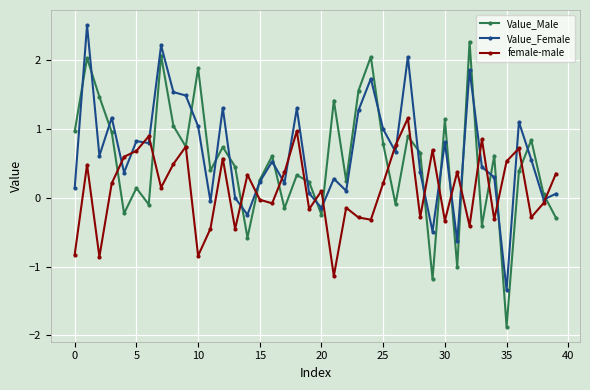

Does the chart display data point markers on the line(s)?

Yes